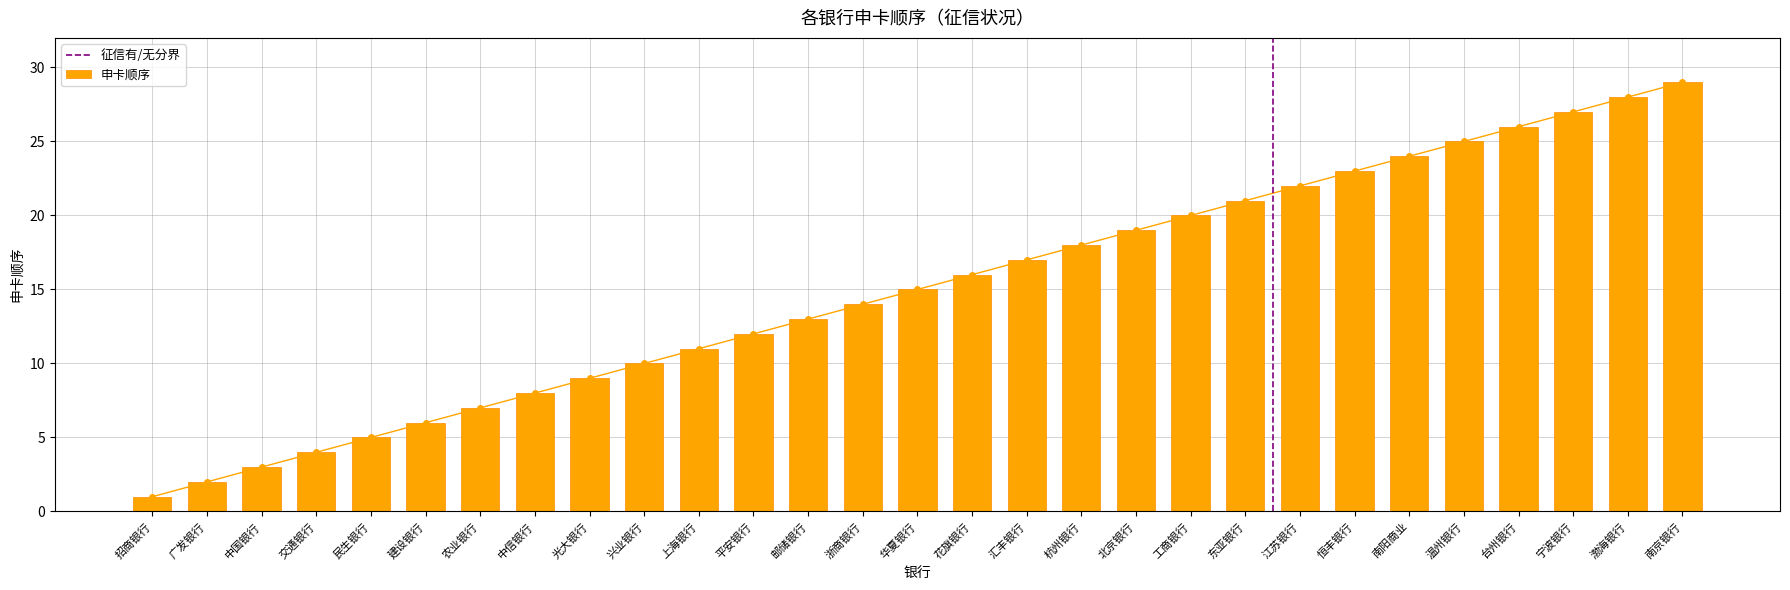

What is the smallest value displayed?

1